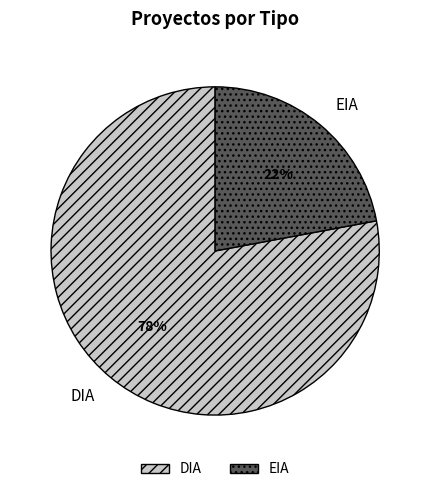

Which has a higher value, DIA or EIA?

DIA